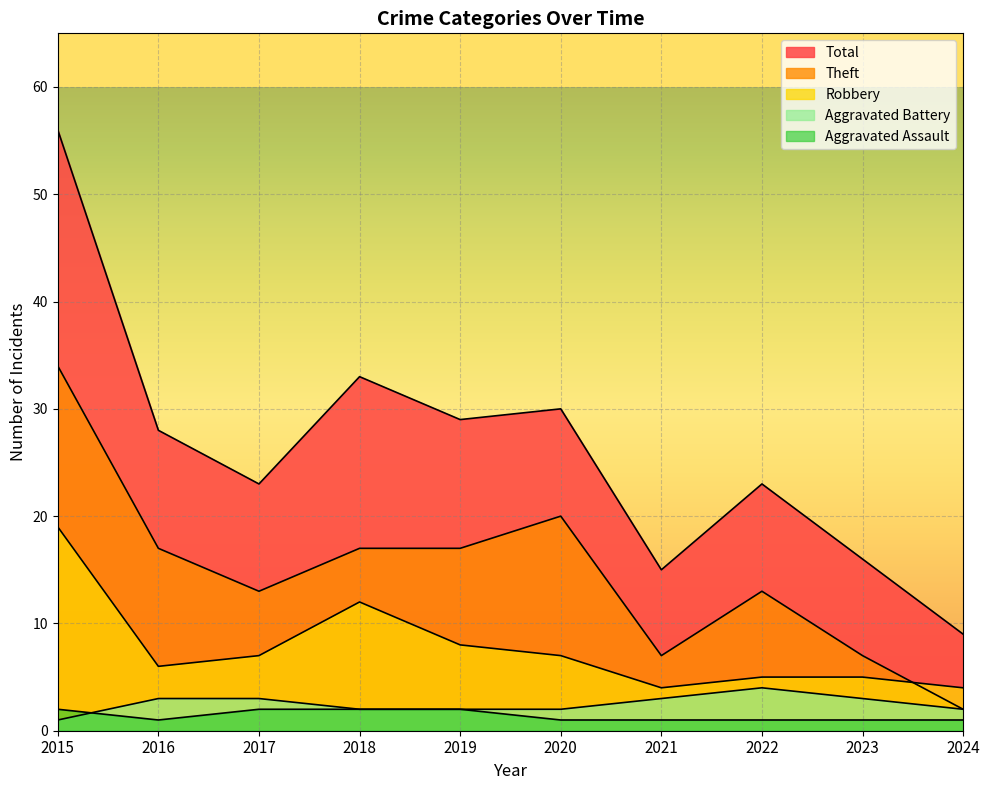

What is the value of the Theft point at the 3rd from the left?

13